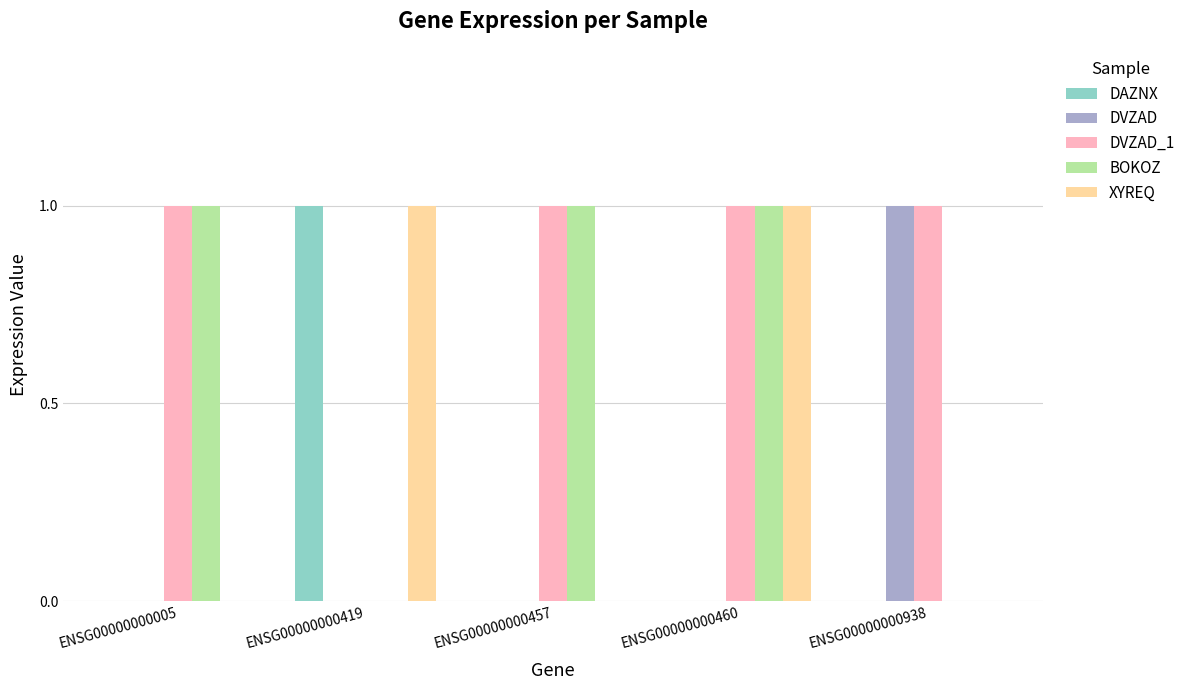

What are all the series names shown in the legend?

DAZNX, DVZAD, DVZAD_1, BOKOZ, XYREQ